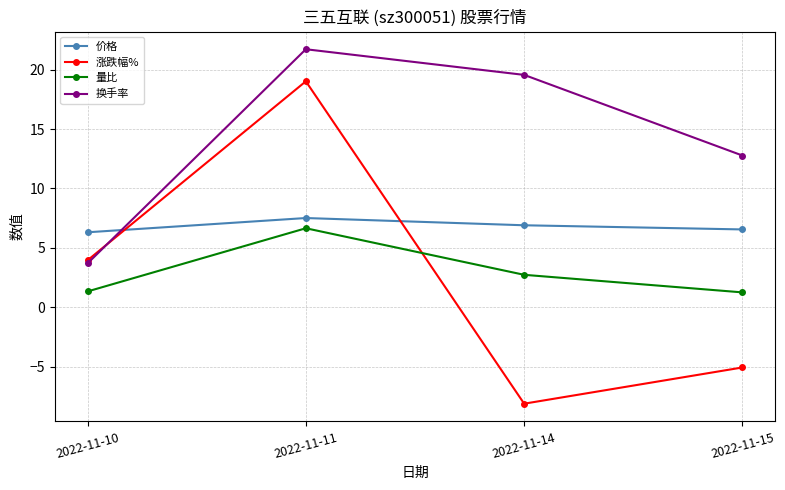

What is the value of the 量比 point at the 2nd from the left?

6.7